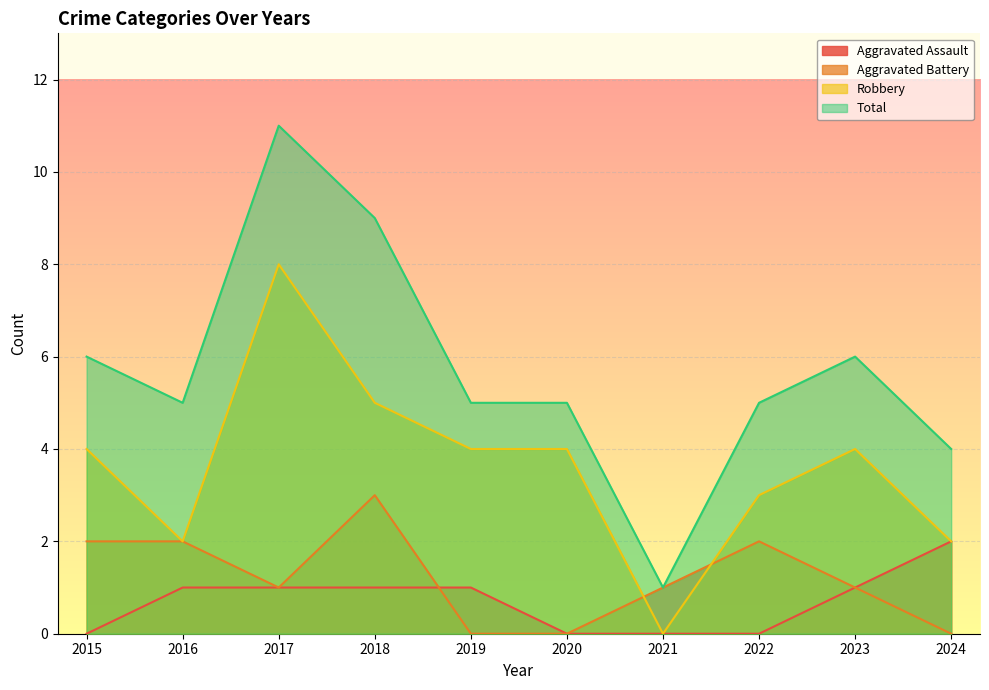

Reading left to right, list all the values displayed in this chart.

Aggravated Assault: 2015=0	2016=1	2017=1	2018=1	2019=1	2020=0	2021=0	2022=0	2023=1	2024=2
Aggravated Battery: 2015=2	2016=2	2017=1	2018=3	2019=0	2020=0	2021=1	2022=2	2023=1	2024=0
Robbery: 2015=4	2016=2	2017=8	2018=5	2019=4	2020=4	2021=0	2022=3	2023=4	2024=2
Total: 2015=6	2016=5	2017=11	2018=9	2019=5	2020=5	2021=1	2022=5	2023=6	2024=4